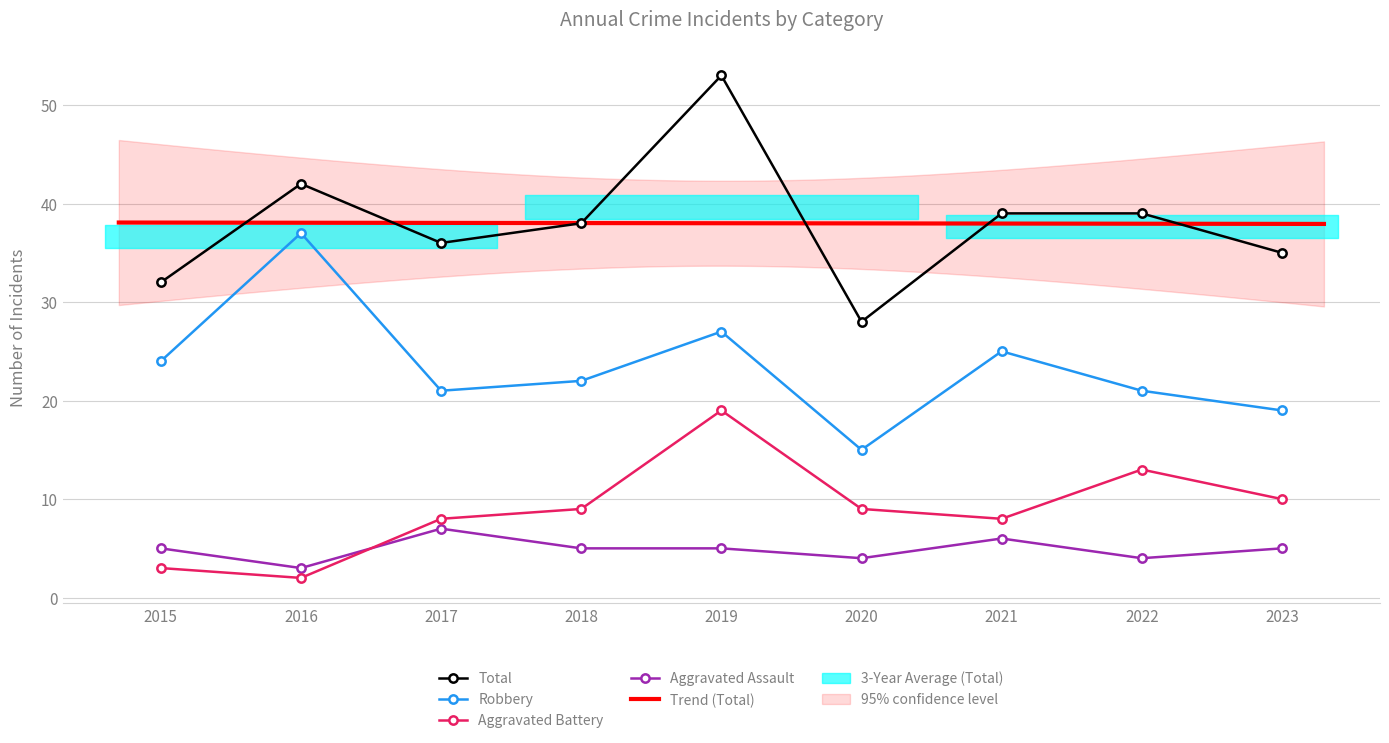

Which has a higher value, 2016 or 2020?

2020